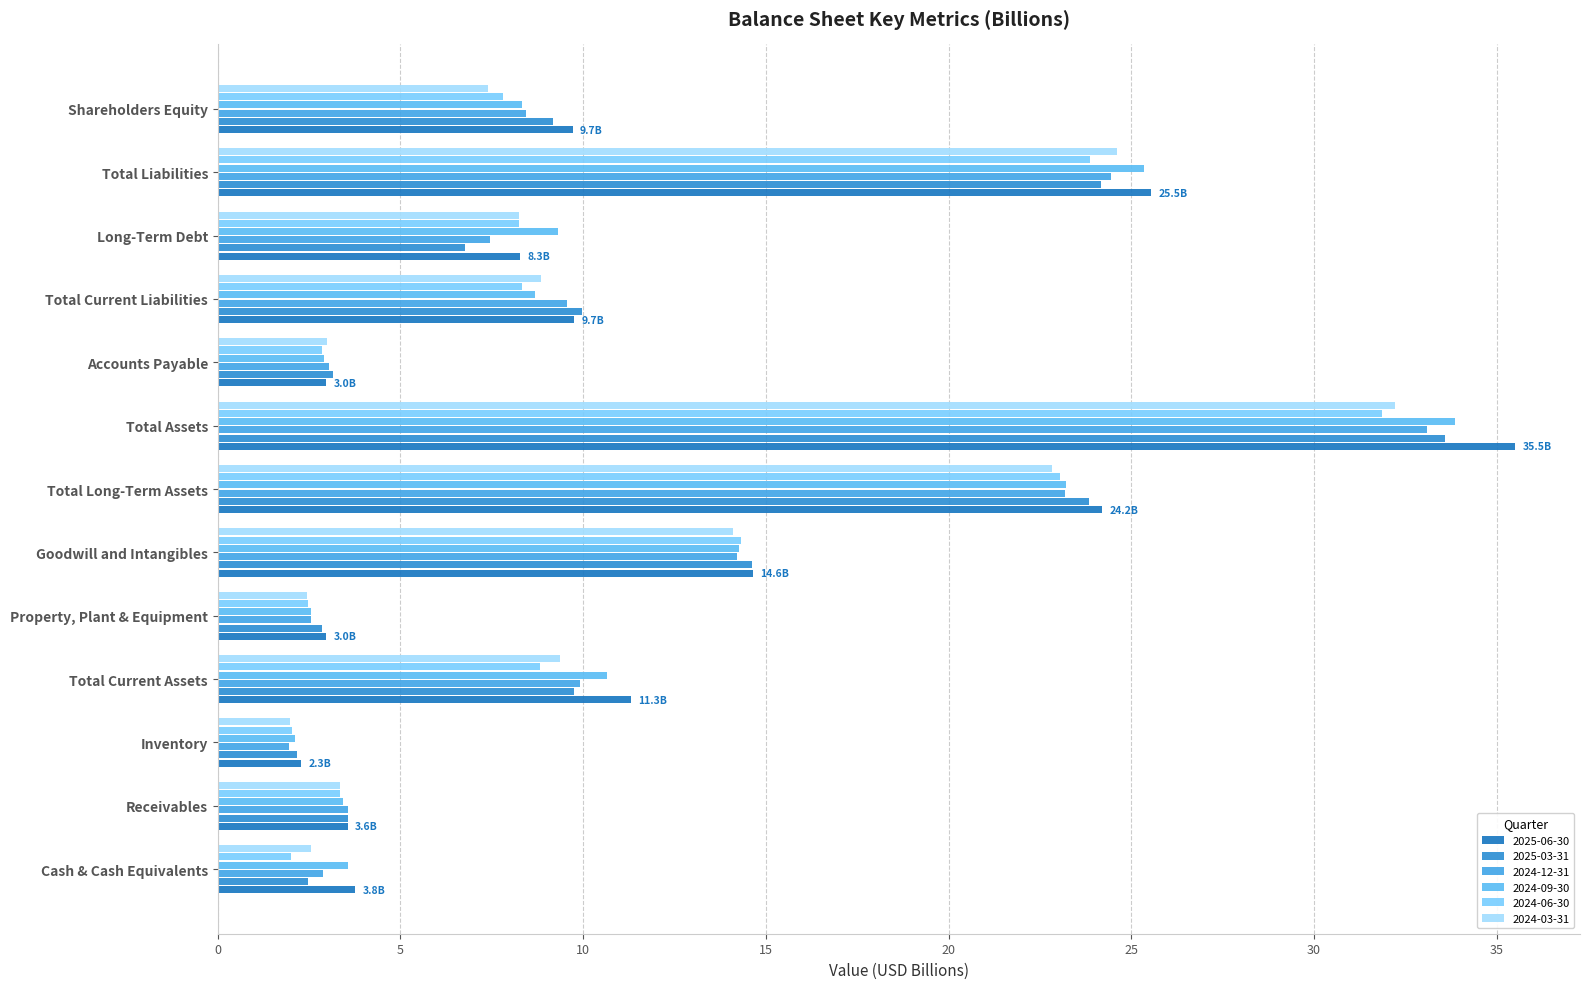

What is the spread (max minus min) of values at Receivables?

0.2